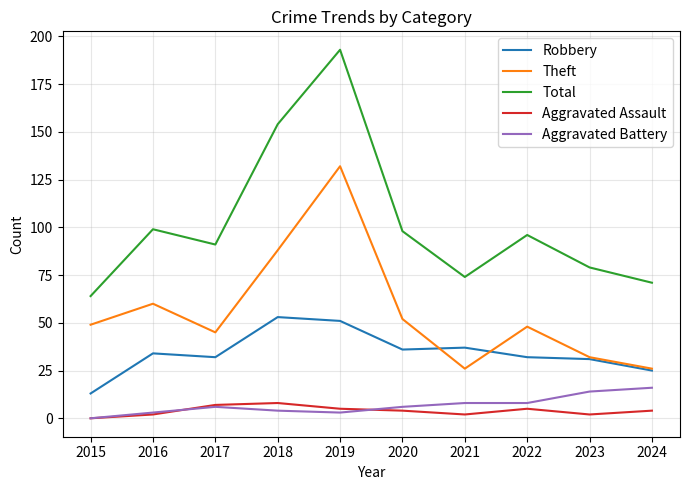

Where is the first local minimum for Total?

2017